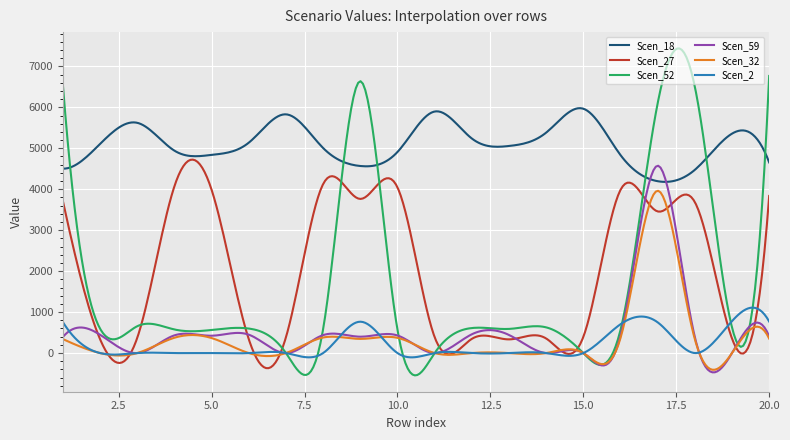

Which series has the largest total across all categories?

Scen_18